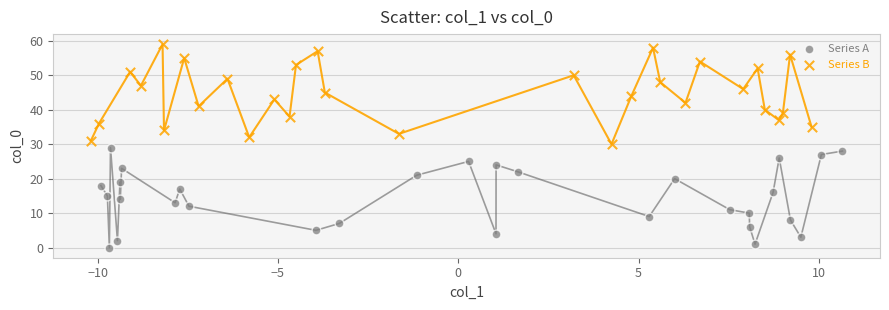

Which series contains the lowest Y value?

Series A